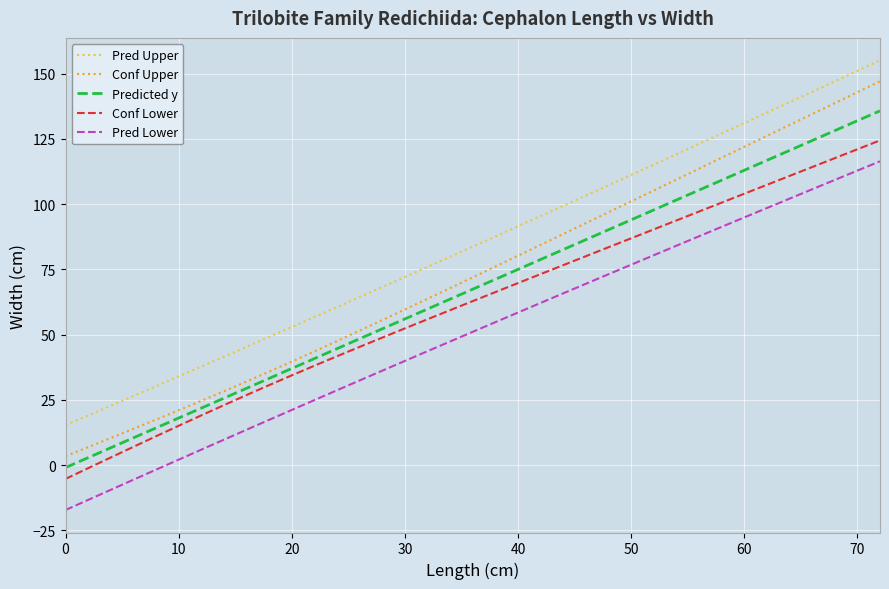

What are all the series names shown in the legend?

Pred Upper, Conf Upper, Predicted y, Conf Lower, Pred Lower